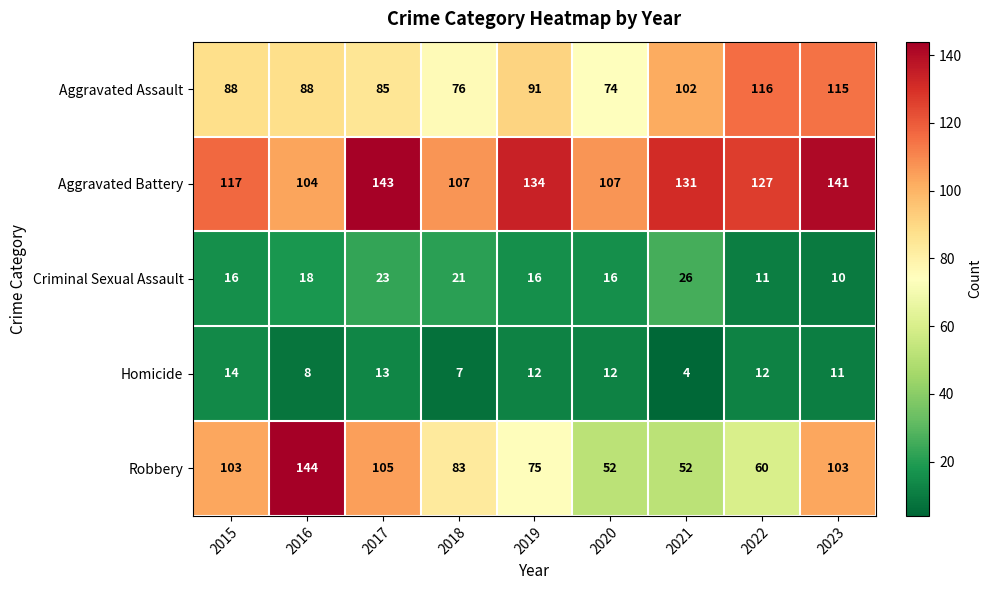

At which category is the sum across all series the highest?

2023